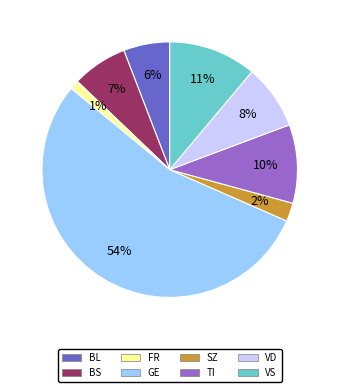

To the nearest percent, what is the average slice percentage?

12%